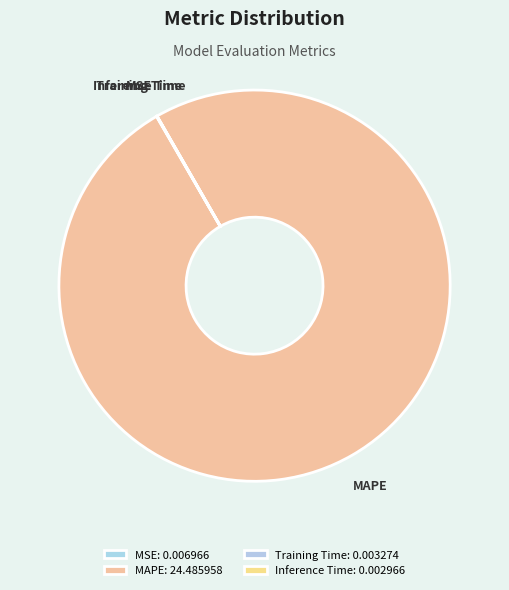

Which has a higher value, MSE or MAPE?

MAPE